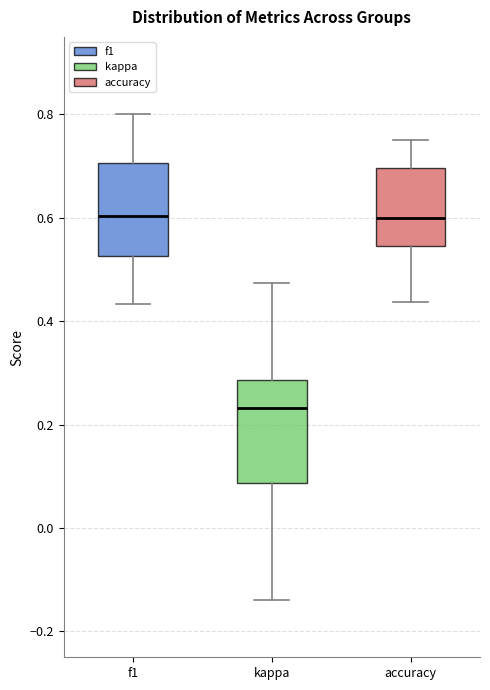

Where is the lower edge of the box for kappa on the y-axis? The values are not printed on the chart, so give them approximately, as read against the axis.

0.08